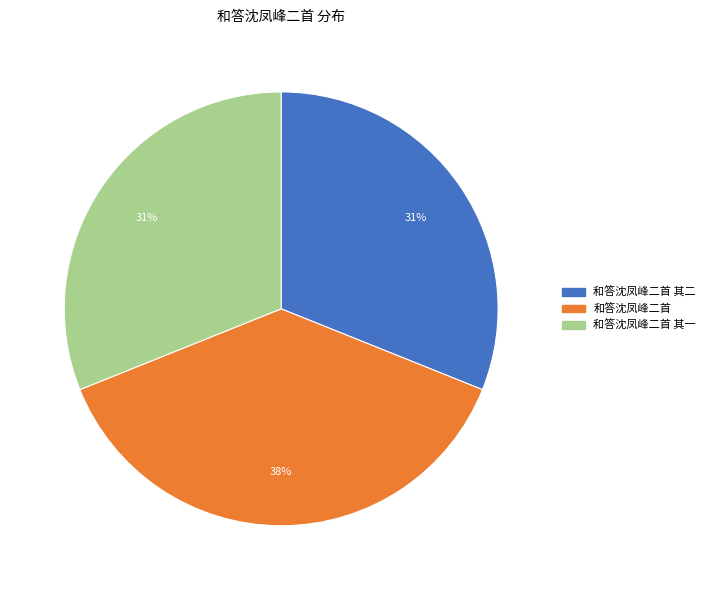

Is there a majority slice in this chart?

No